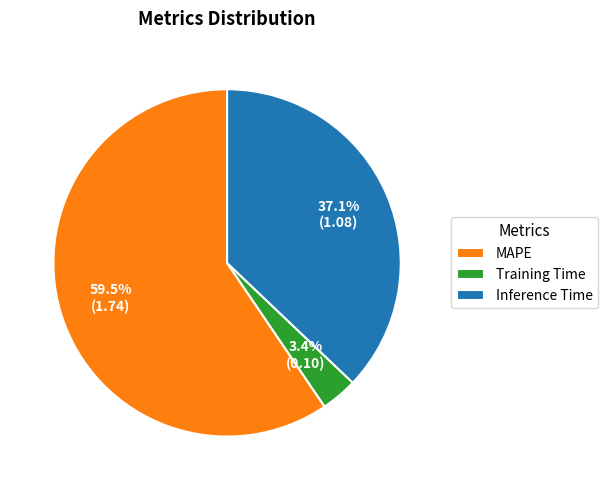

Approximately how many times larger is the value at MAPE compared to Inference Time?

1.6